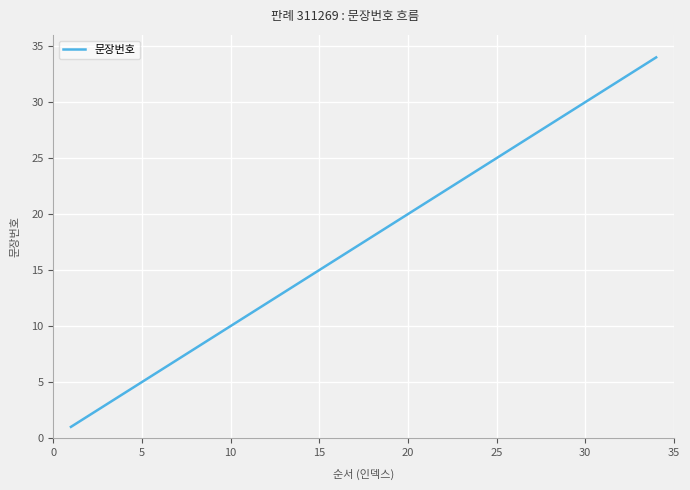

What is the maximum value shown in the chart?

34